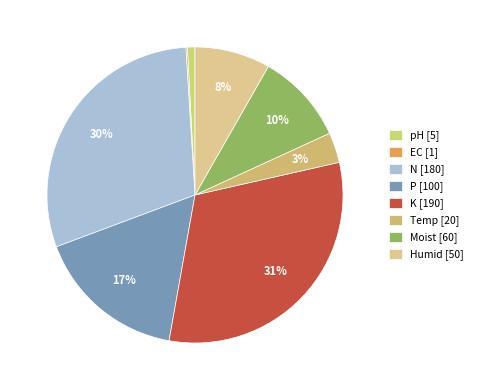

Is the sum of Moist and N greater than half?

No